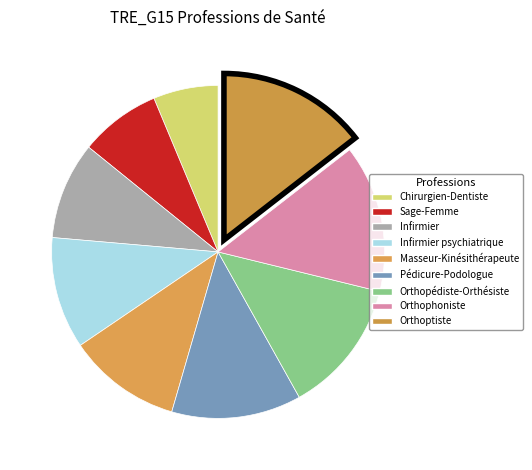

Is there a majority slice in this chart?

No